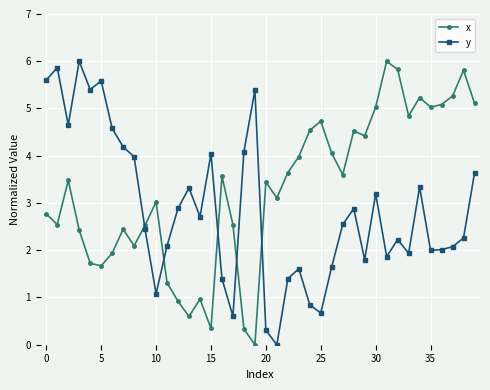

What is the difference between the second highest and second lowest values in the y series?

5.6